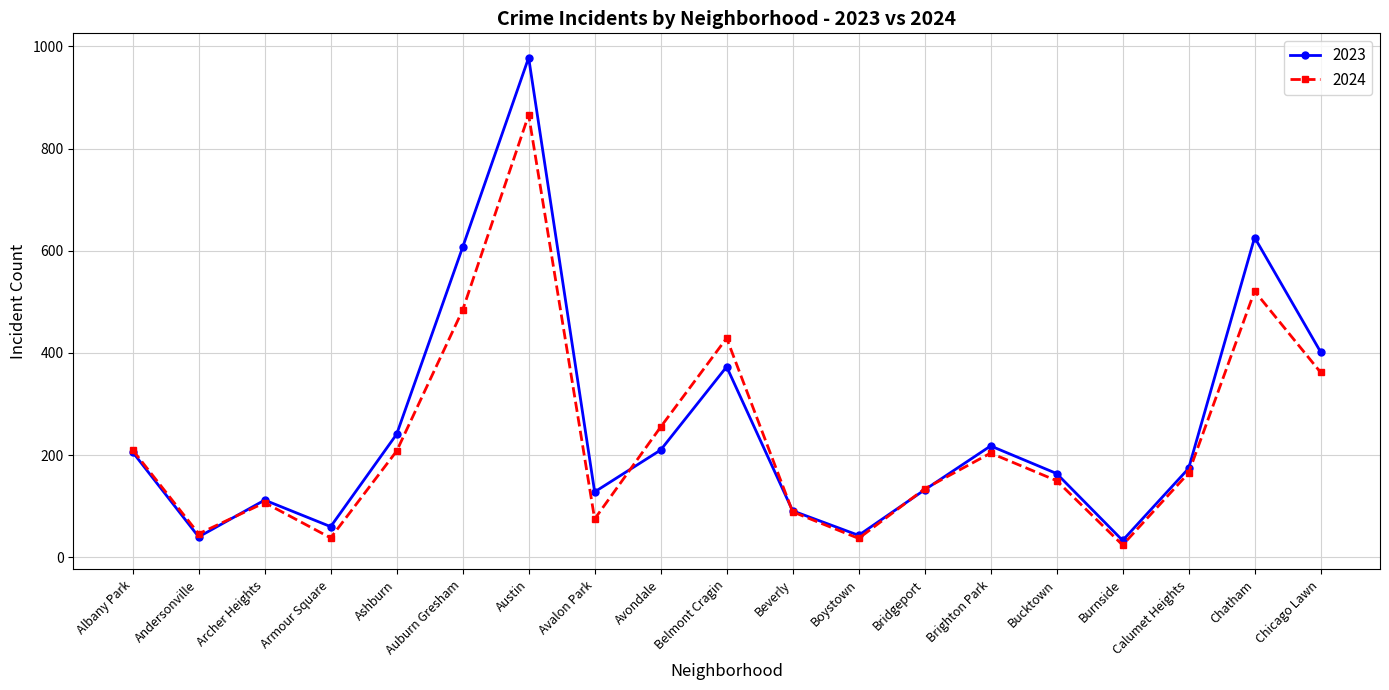

Where is the first local minimum for 2024?

Andersonville